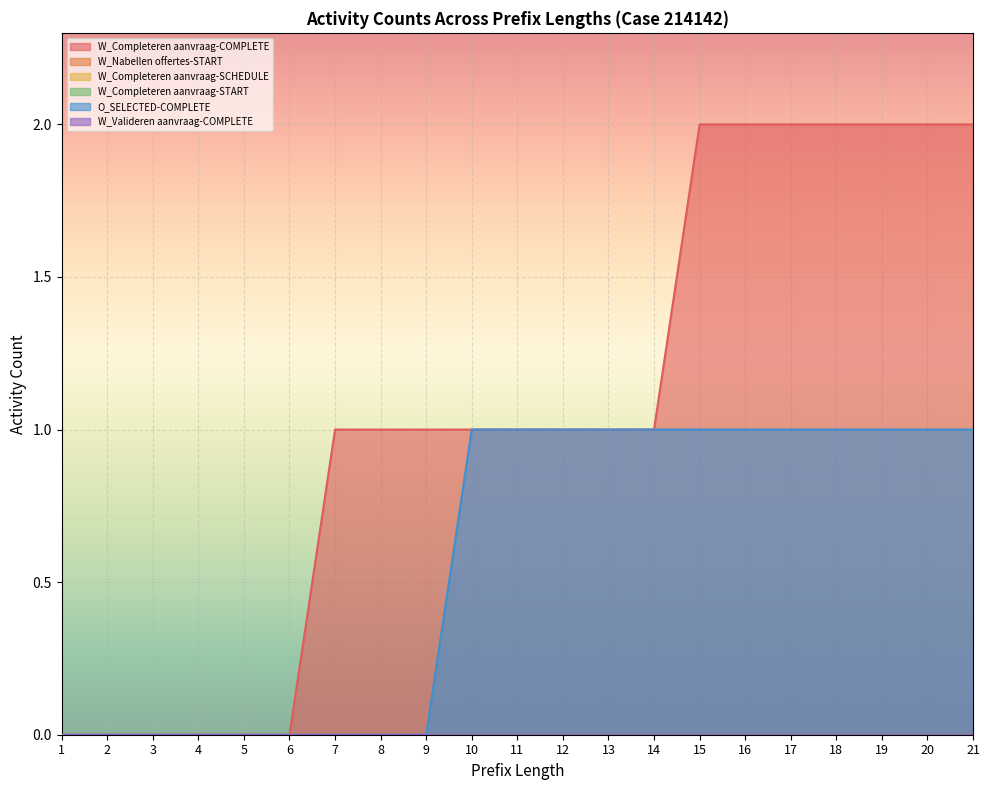

How many distinct data groups are displayed?

6